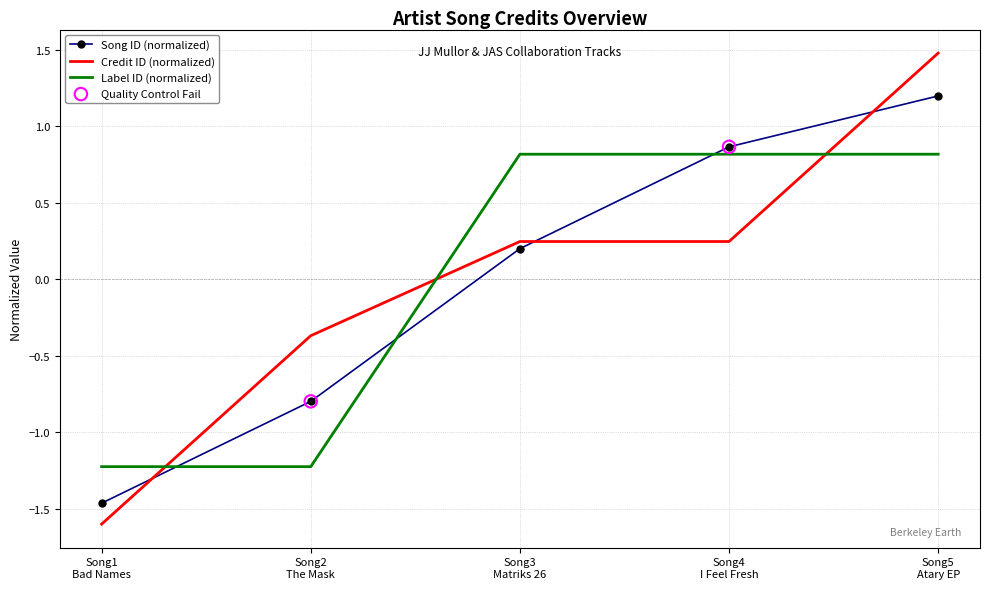

At which category is the sum across all series the highest?

Song5
Atary EP